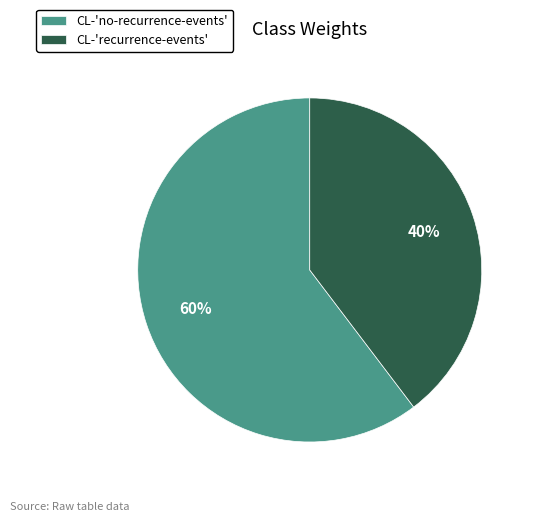

What percentage is the CL-'no-recurrence-events' slice, to the nearest percent?

60%